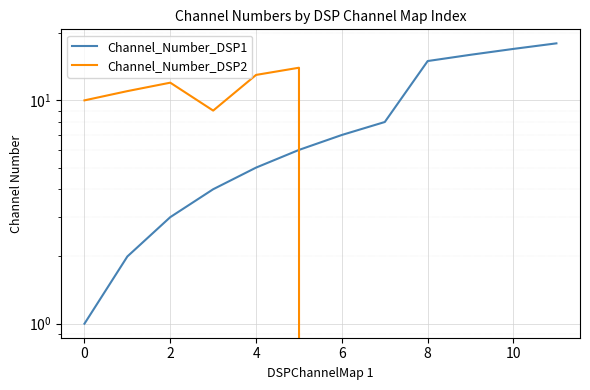

Which label corresponds to the largest value in the chart?

11